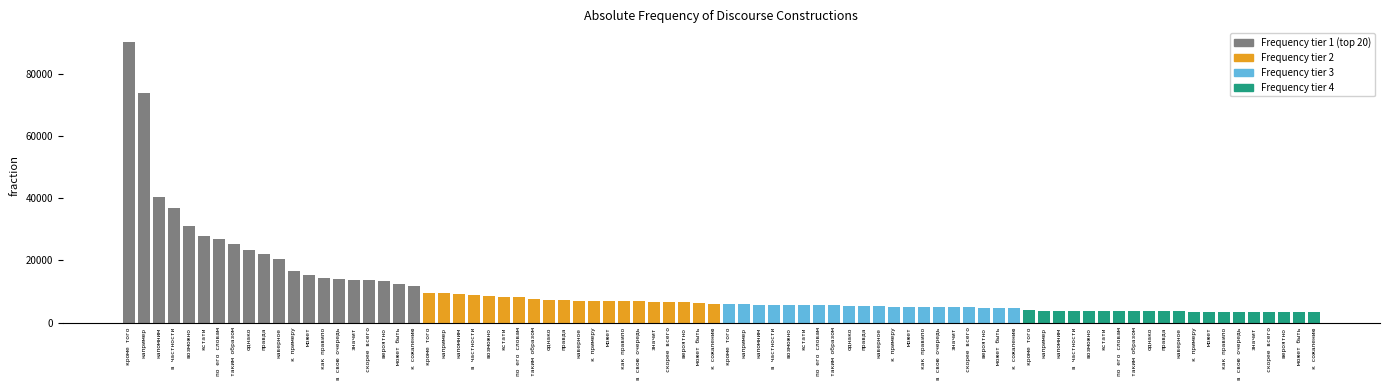

Is it true that Group 1 equals 23345 at однако?

True